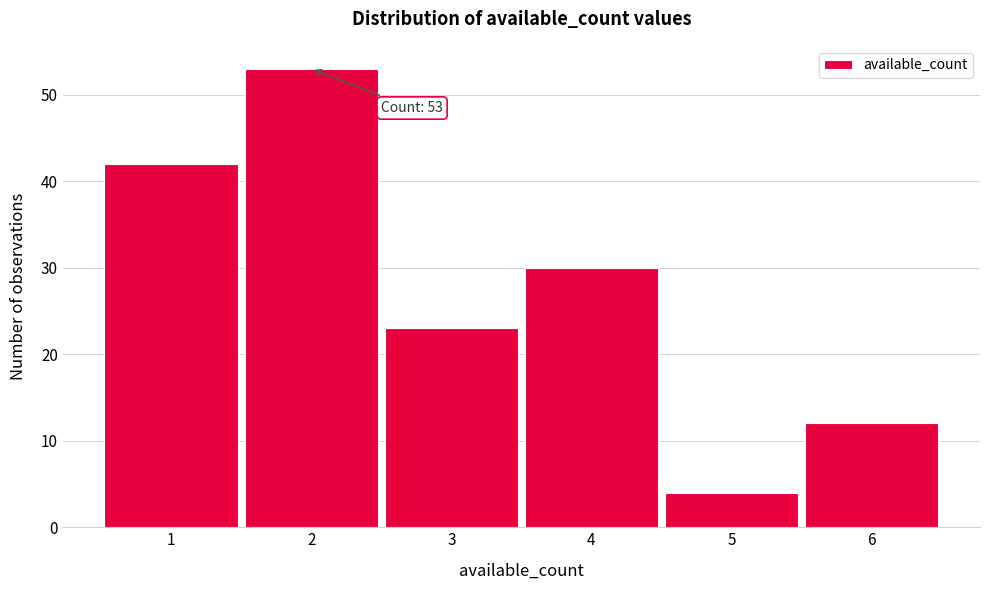

Reading left to right, what are all the values shown in this chart?

42	53	23	30	4	12